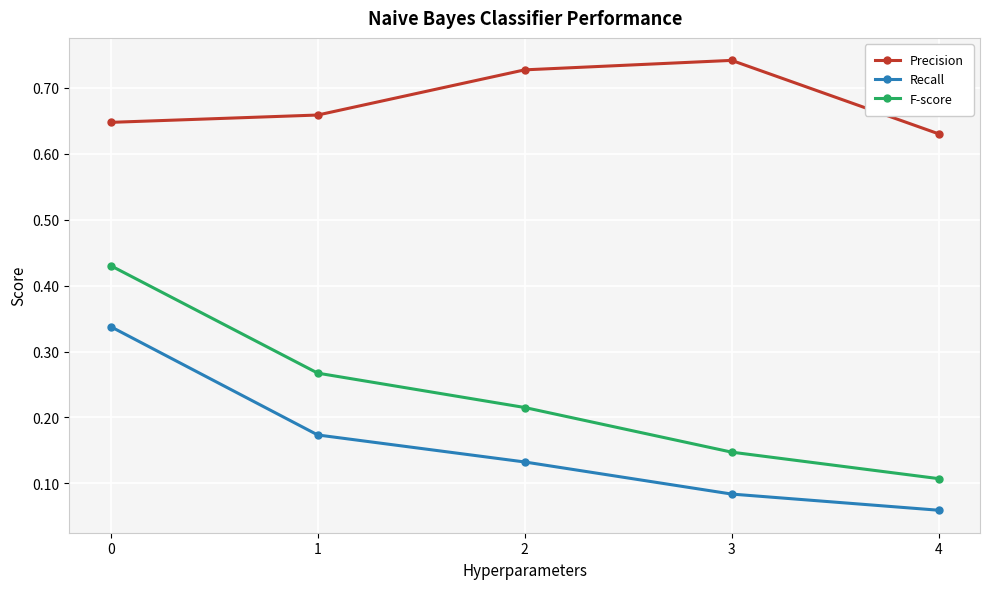

What are all the series names shown in the legend?

Precision, Recall, F-score